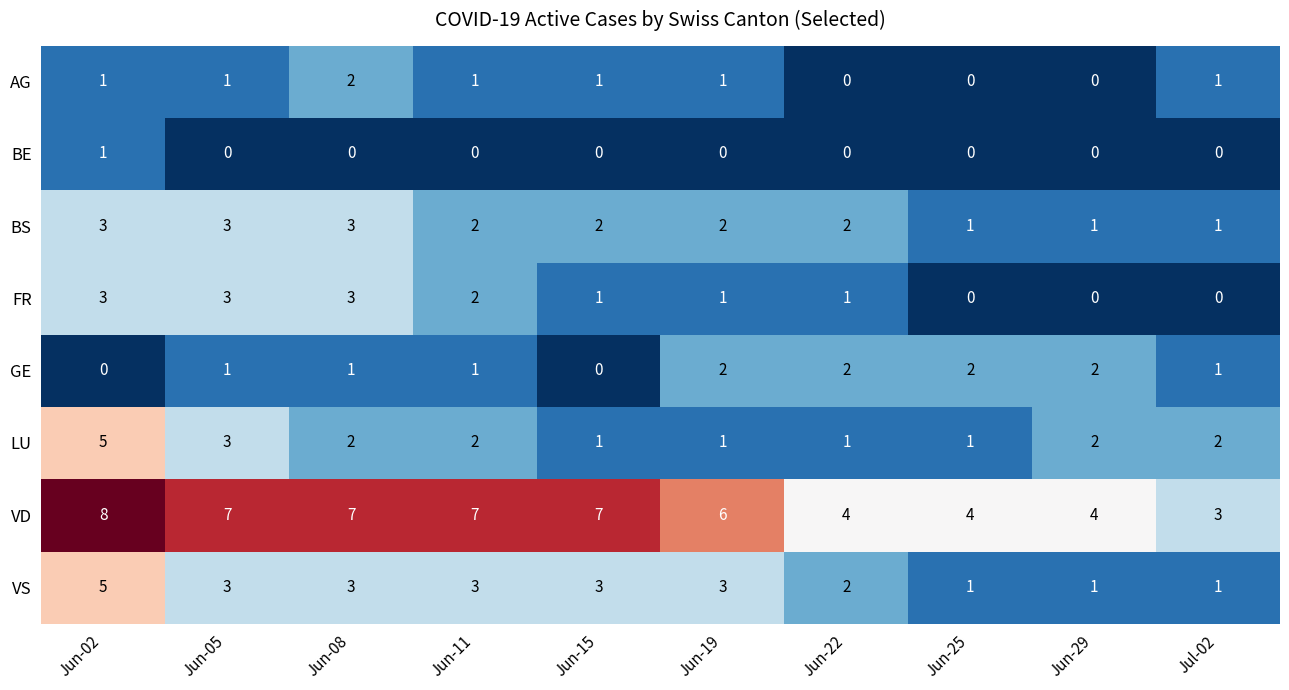

What is the sum of all FR values?

14